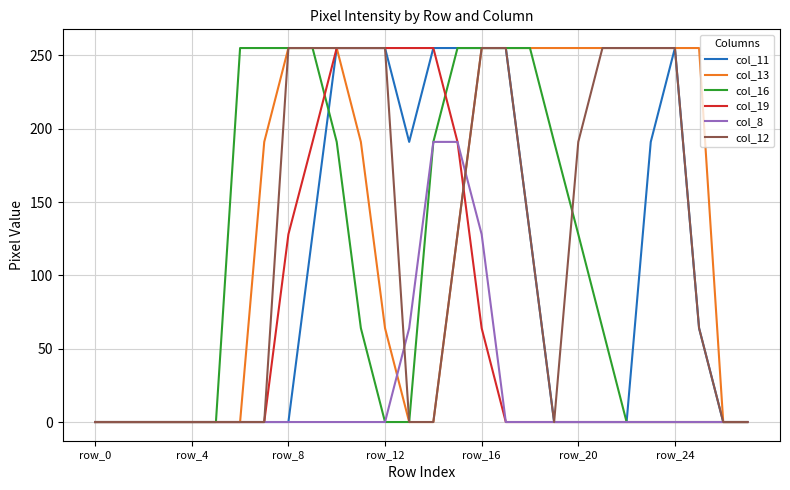

What are all the series names shown in the legend?

col_11, col_13, col_16, col_19, col_8, col_12